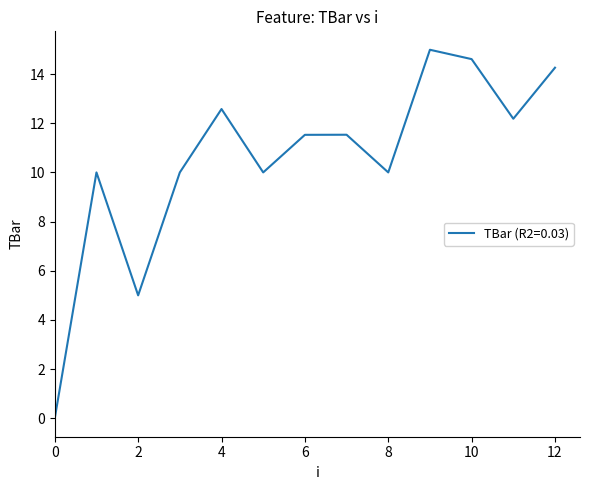

What is the sum of all values?

136.7